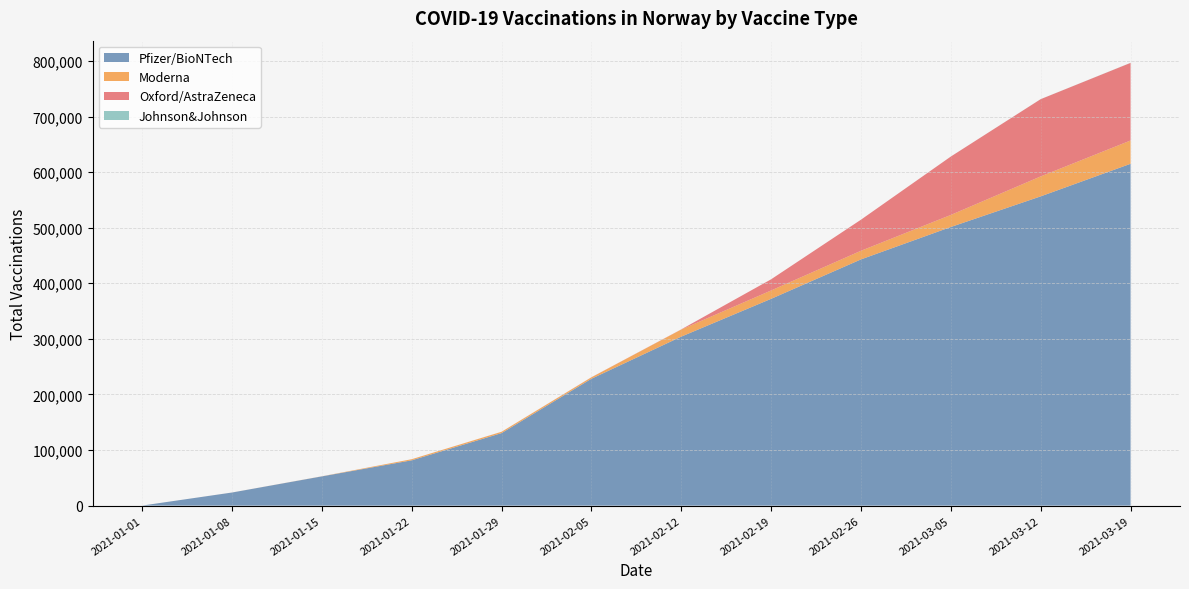

Reading right to left, extract all data points from this chart.

Pfizer/BioNTech: 2021-03-19=614971	2021-03-12=556376	2021-03-05=501285	2021-02-26=442976	2021-02-19=372025	2021-02-12=304041	2021-02-05=228211	2021-01-29=130427	2021-01-22=81500	2021-01-15=52578	2021-01-08=23535	2021-01-01=66
Moderna: 2021-03-19=41952	2021-03-12=35922	2021-03-05=21707	2021-02-26=15534	2021-02-19=15054	2021-02-12=12711	2021-02-05=2529	2021-01-29=2351	2021-01-22=1934	2021-01-15=158	2021-01-08=46	2021-01-01=0
Oxford/AstraZeneca: 2021-03-19=139584	2021-03-12=138970	2021-03-05=105043	2021-02-26=55905	2021-02-19=20110	2021-02-12=319	2021-02-05=198	2021-01-29=88	2021-01-22=47	2021-01-15=18	2021-01-08=4	2021-01-01=0
Johnson&Johnson: 2021-03-19=145	2021-03-12=80	2021-03-05=33	2021-02-26=0	2021-02-19=0	2021-02-12=0	2021-02-05=0	2021-01-29=0	2021-01-22=0	2021-01-15=0	2021-01-08=0	2021-01-01=0